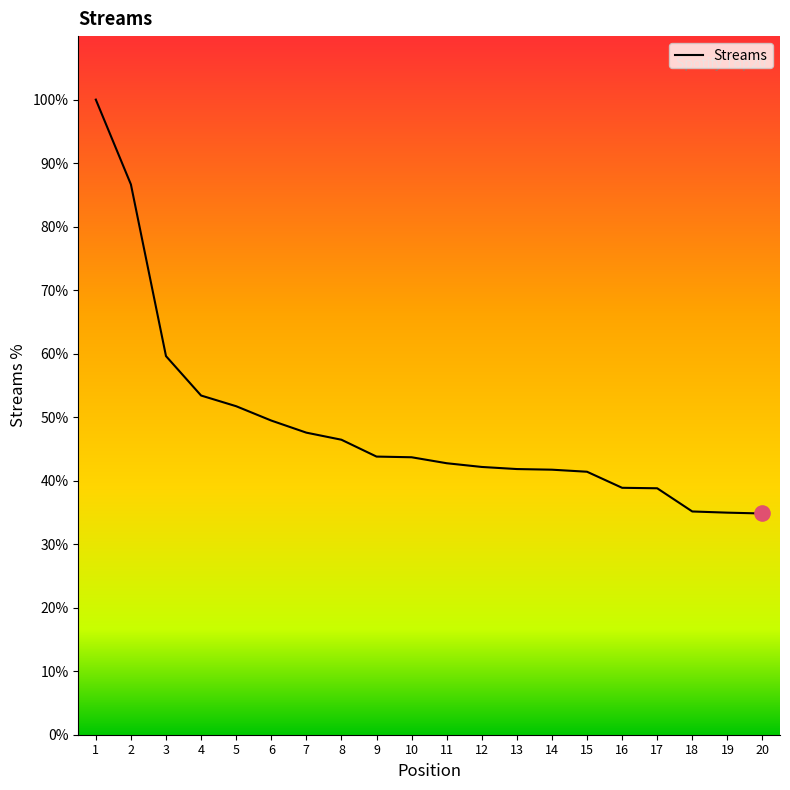

What is the change in value from 6 to 15?

-8.1